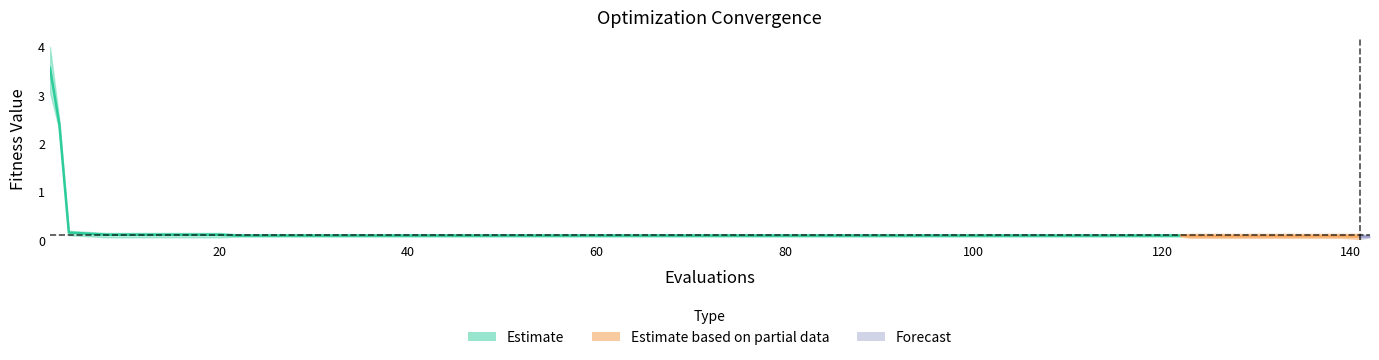

What is the average value of the worst series?

0.4